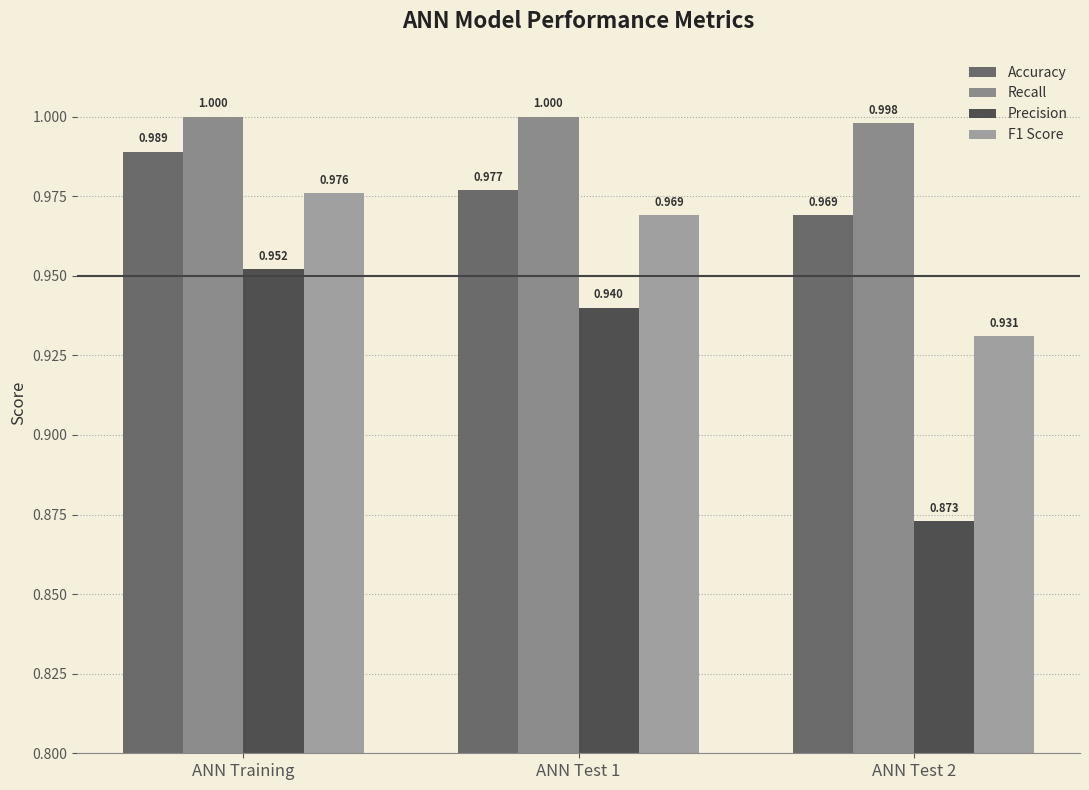

At how many categories does at least one series exceed 0?

3